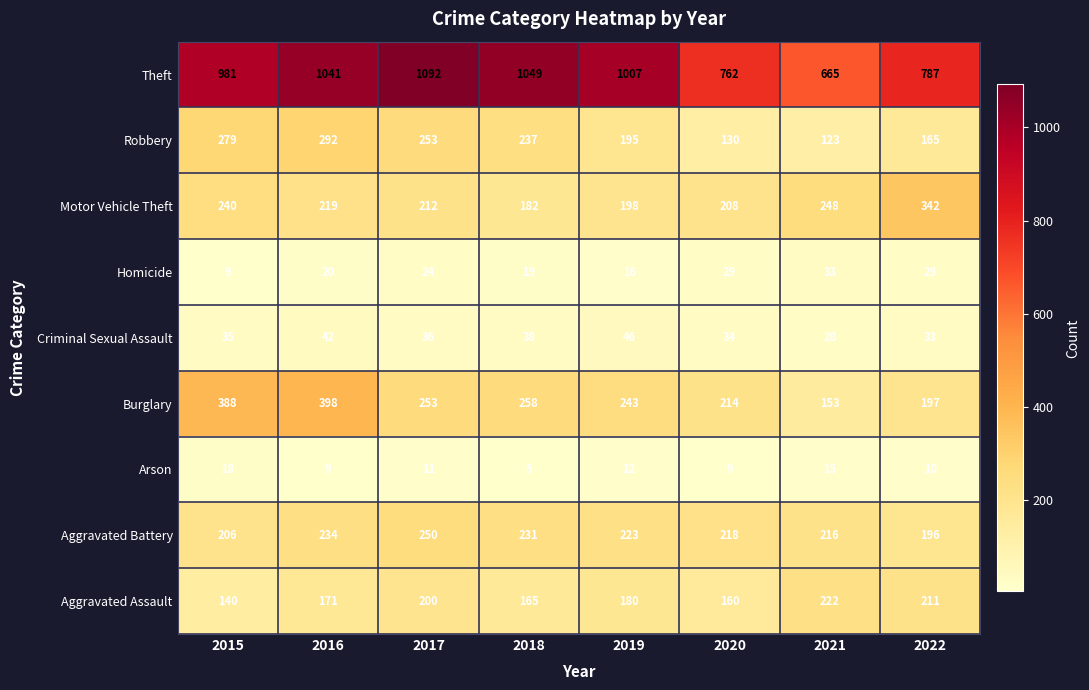

List the labels in order of Criminal Sexual Assault value, largest first.

2019, 2016, 2018, 2017, 2015, 2020, 2022, 2021